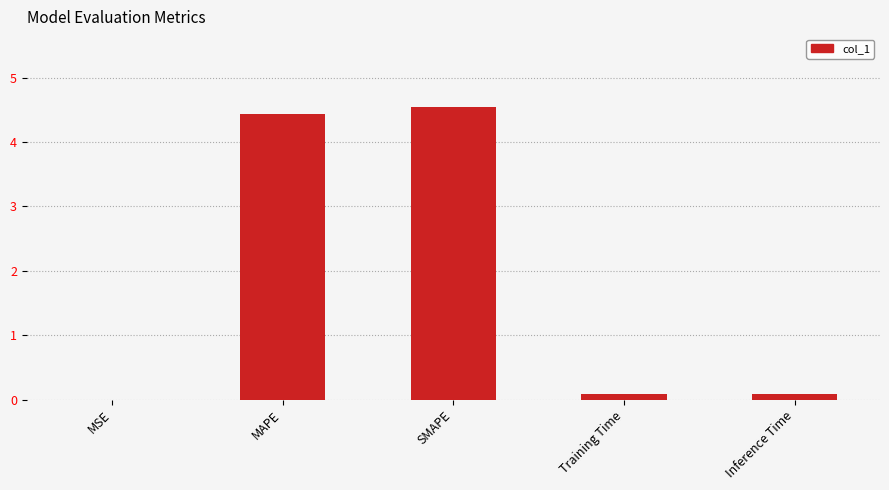

What is the sum of all values?

9.1